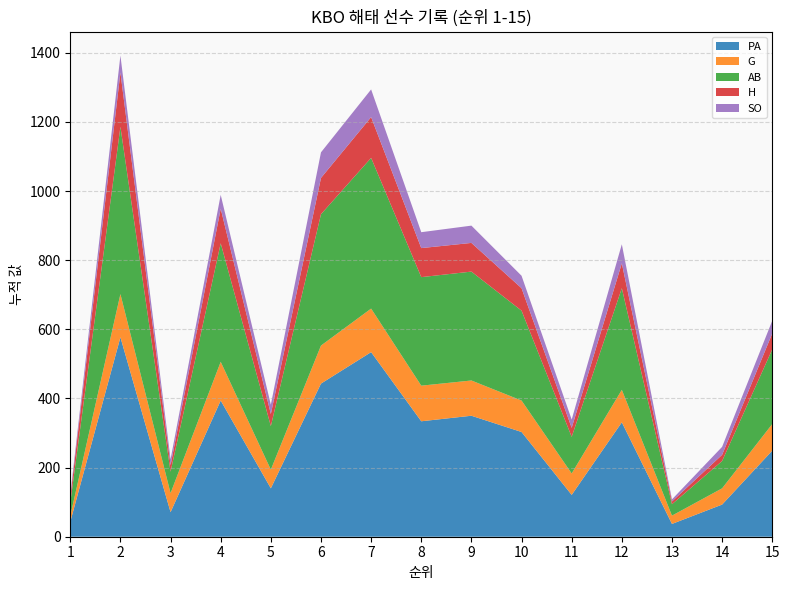

Reading left to right, what are all the values shown in this chart?

PA: 43	577	71	394	140	443	534	334	350	303	121	331	37	93	249
G: 17	125	55	112	54	110	126	103	102	91	62	94	24	47	77
AB: 38	484	62	343	126	380	436	314	315	260	106	294	33	79	216
H: 15	157	19	100	35	105	118	84	83	65	26	72	8	18	46
SO: 9	49	17	40	27	74	80	46	50	36	24	55	6	23	37